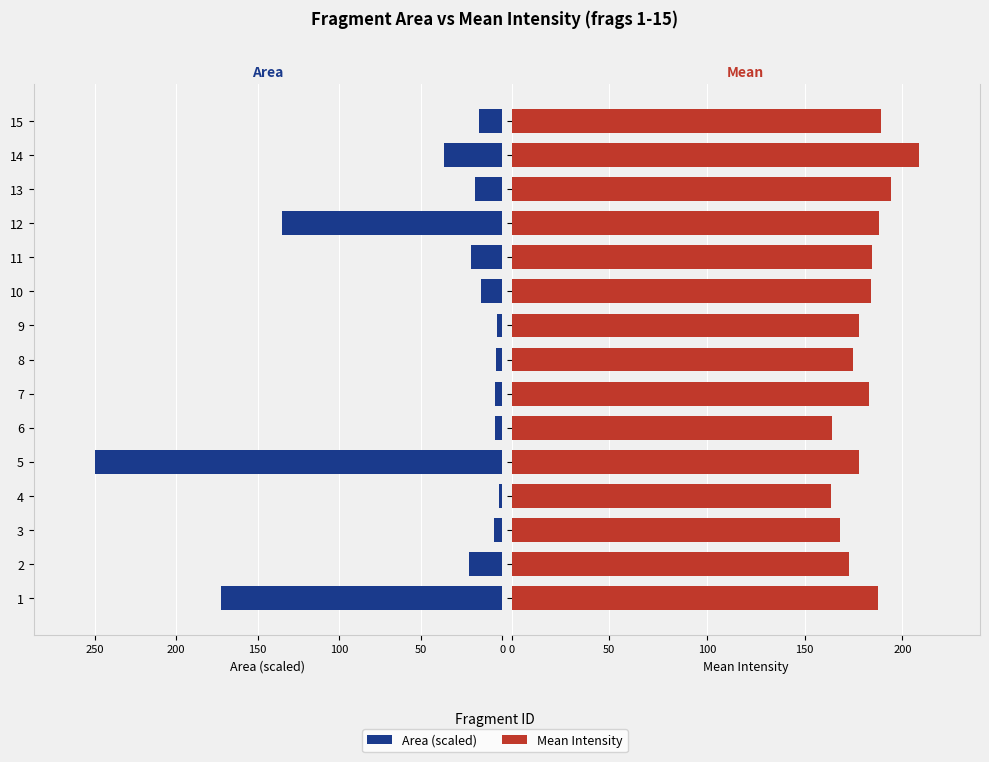

What position from the left is 50?

2